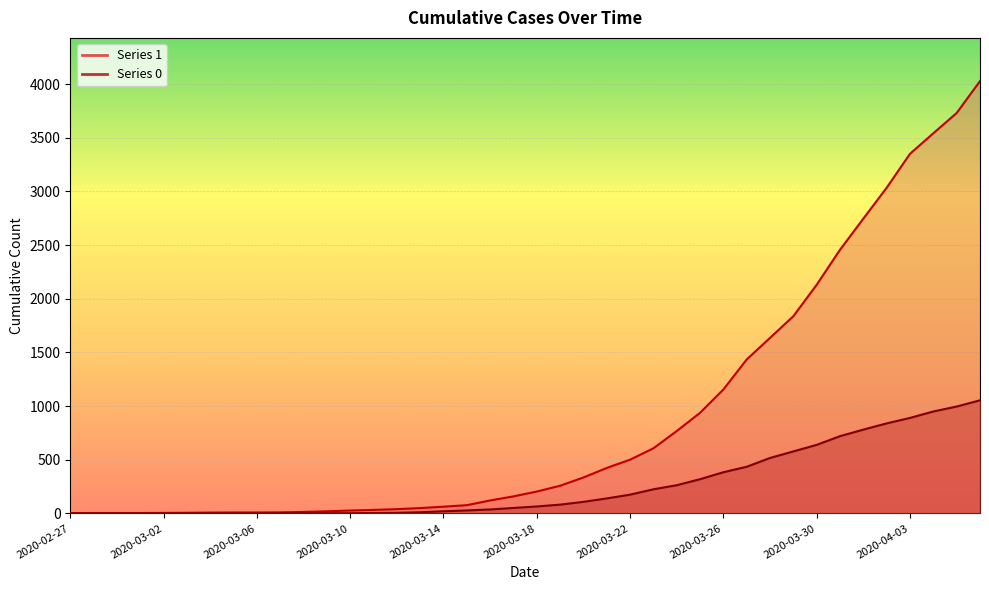

Reading left to right, extract all data points from this chart.

1: 2020-02-27=3	2020-02-28=4	2020-02-29=4	2020-03-01=4	2020-03-02=5	2020-03-03=6	2020-03-04=8	2020-03-05=9	2020-03-06=9	2020-03-07=10	2020-03-08=14	2020-03-09=20	2020-03-10=27	2020-03-11=33	2020-03-12=40	2020-03-13=50	2020-03-14=63	2020-03-15=77	2020-03-16=121	2020-03-17=159	2020-03-18=204	2020-03-19=258	2020-03-20=335	2020-03-21=424	2020-03-22=501	2020-03-23=607	2020-03-24=768	2020-03-25=938	2020-03-26=1155	2020-03-27=1435	2020-03-28=1636	2020-03-29=1838	2020-03-30=2131	2020-03-31=2457	2020-04-01=2747	2020-04-02=3035	2020-04-03=3351	2020-04-04=3542	2020-04-05=3731	2020-04-06=4028
0: 2020-02-27=0	2020-02-28=0	2020-02-29=0	2020-03-01=0	2020-03-02=0	2020-03-03=0	2020-03-04=0	2020-03-05=0	2020-03-06=0	2020-03-07=1	2020-03-08=2	2020-03-09=2	2020-03-10=2	2020-03-11=4	2020-03-12=6	2020-03-13=11	2020-03-14=20	2020-03-15=28	2020-03-16=37	2020-03-17=51	2020-03-18=65	2020-03-19=82	2020-03-20=108	2020-03-21=140	2020-03-22=175	2020-03-23=225	2020-03-24=263	2020-03-25=319	2020-03-26=384	2020-03-27=435	2020-03-28=517	2020-03-29=578	2020-03-30=639	2020-03-31=720	2020-04-01=781	2020-04-02=839	2020-04-03=890	2020-04-04=950	2020-04-05=996	2020-04-06=1054